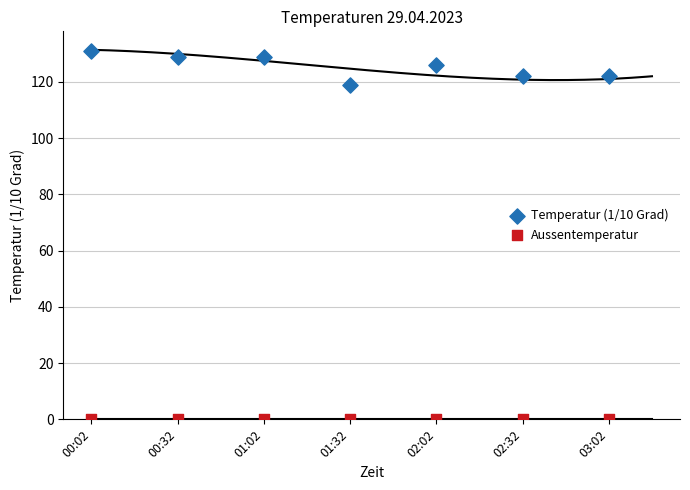

Which series contains the lowest Y value?

Aussentemperatur